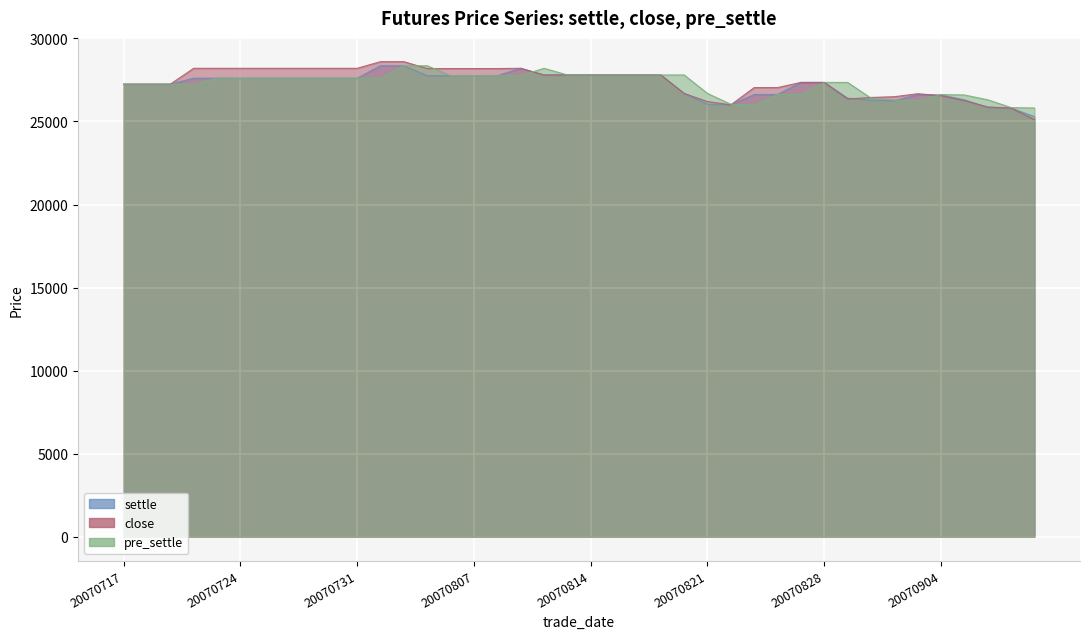

What is the average value of the pre_settle series?

27233